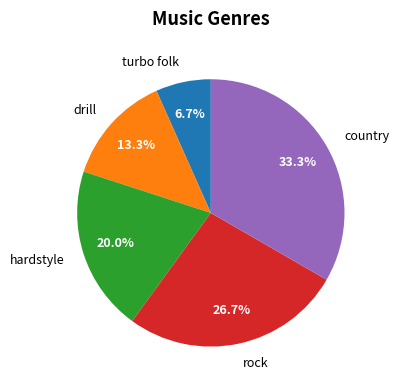

Which has a higher value, drill or hardstyle?

hardstyle